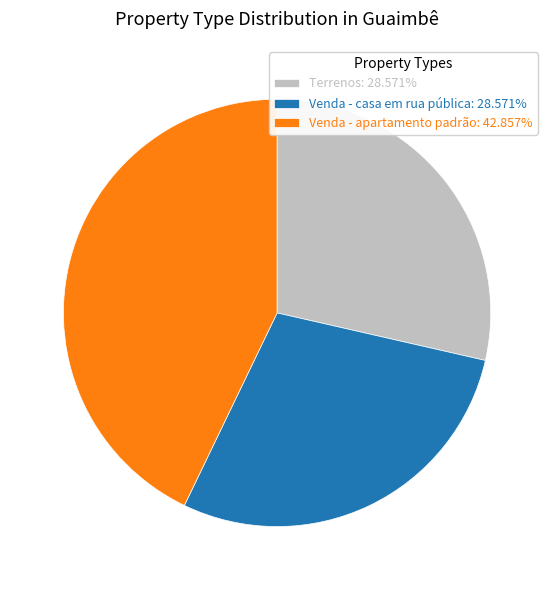

Combined, do Venda - apartamento padrão: 42.857% and Terrenos: 28.571% account for over 50%?

Yes